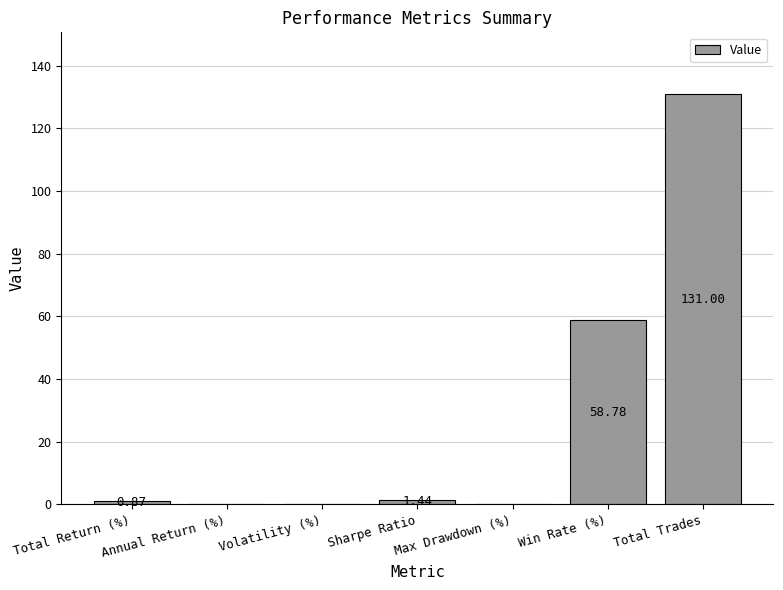

At which category does the chart reach its peak across all series?

Total Trades